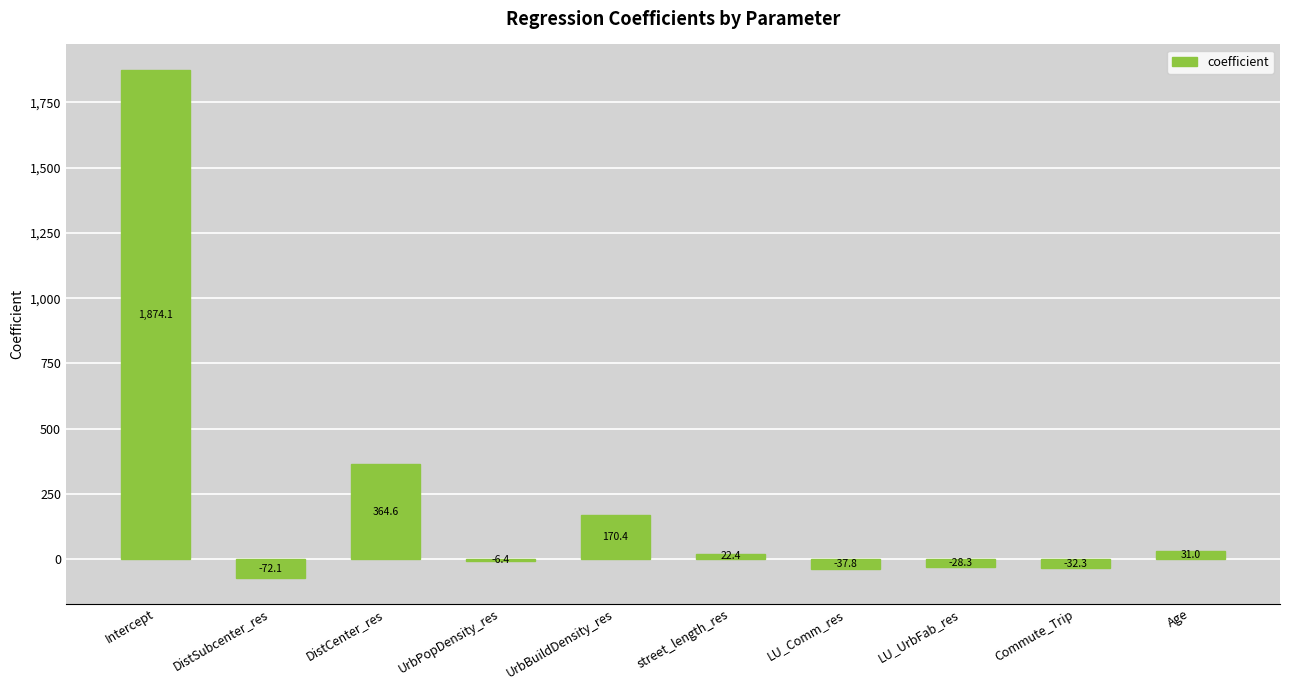

The chart shows a value of 170.4 at UrbBuildDensity_res. True or false?

True